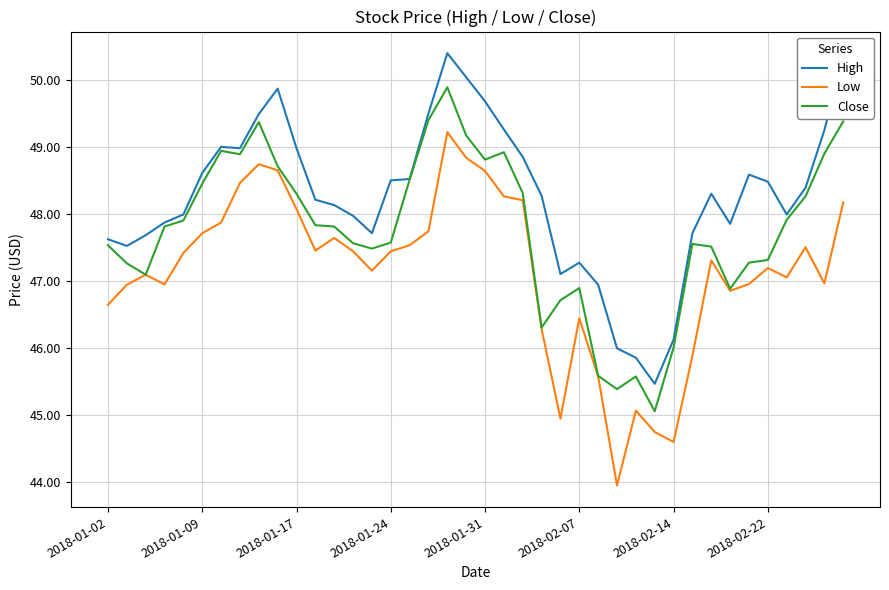

True or false: High and Low cross at least once.

False